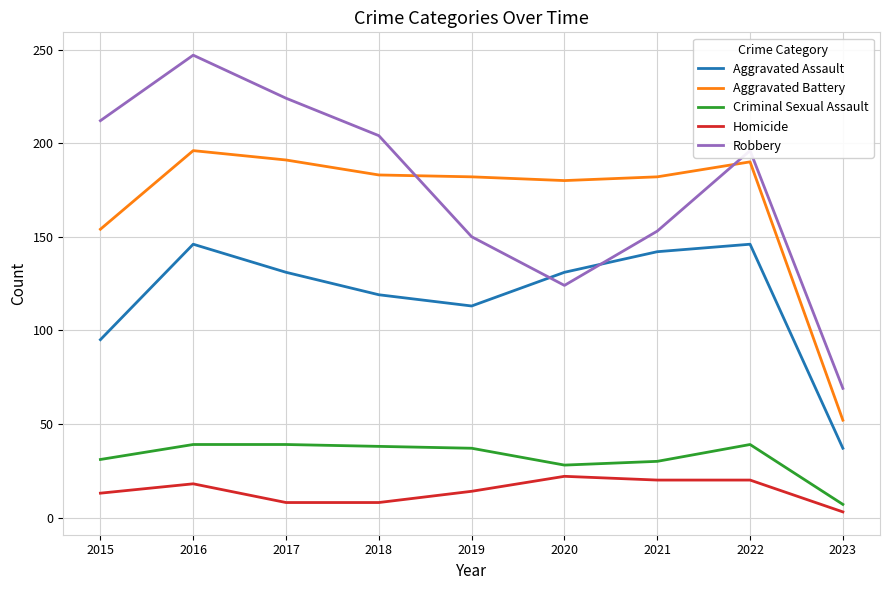

At which label does Aggravated Battery reach its minimum?

2023